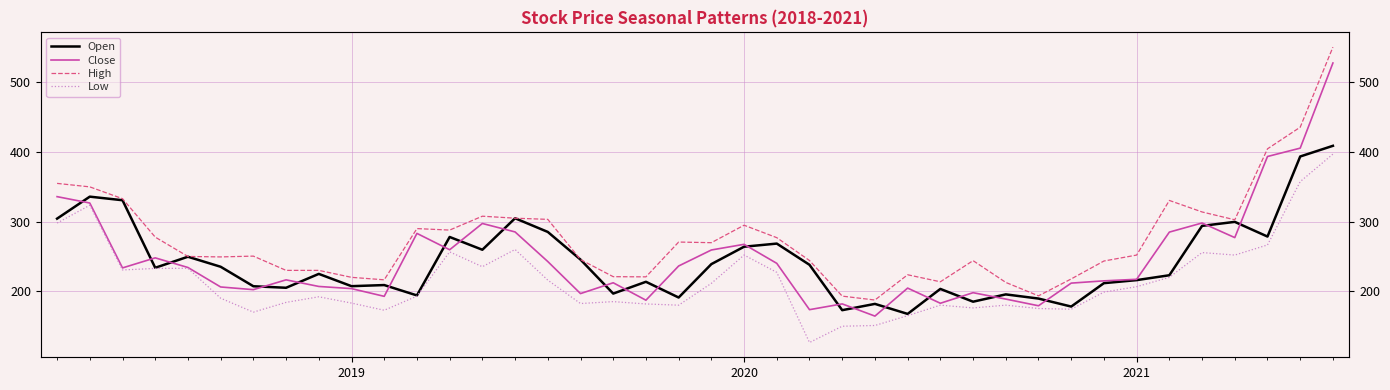

How many data points does each series have?

40